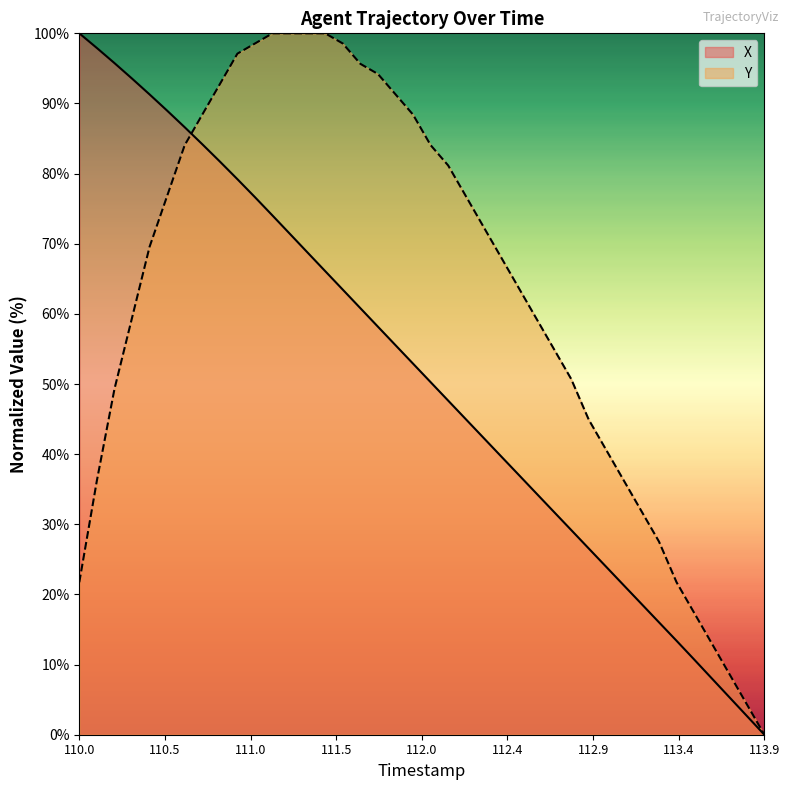

Rank the series by their average value, from lowest to highest.

X, Y